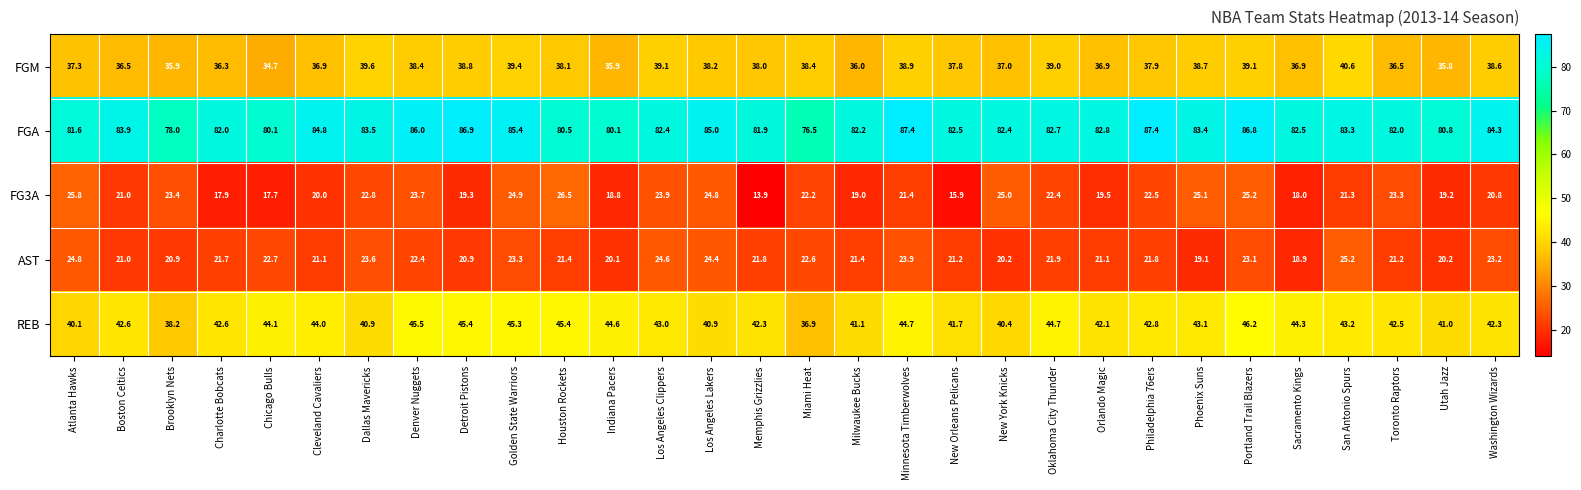

At which category does the chart reach its minimum across all series?

Memphis Grizzlies